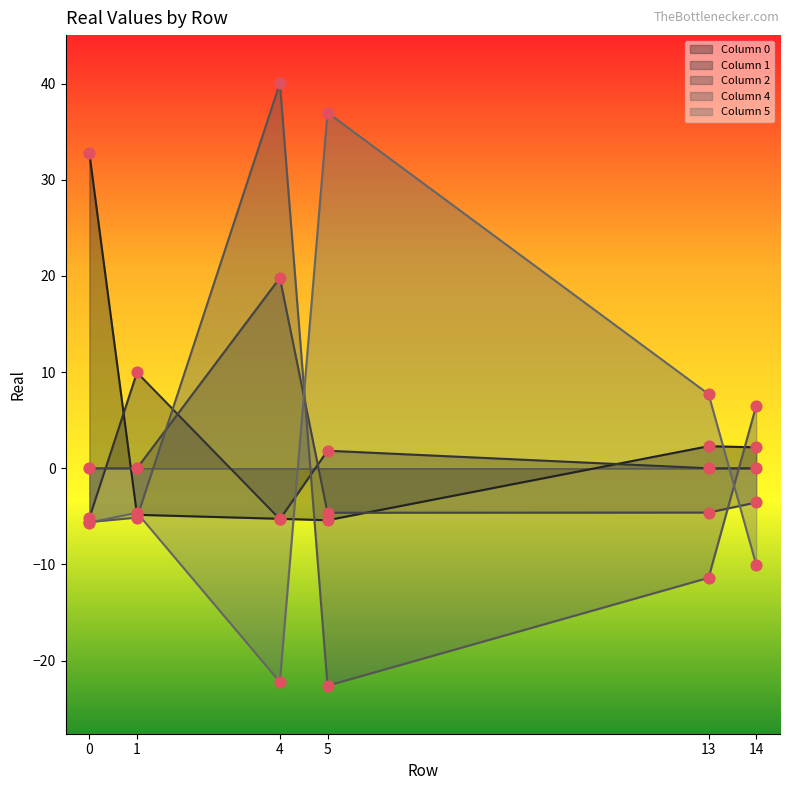

Which series has the largest Y range (max minus min)?

Column 4